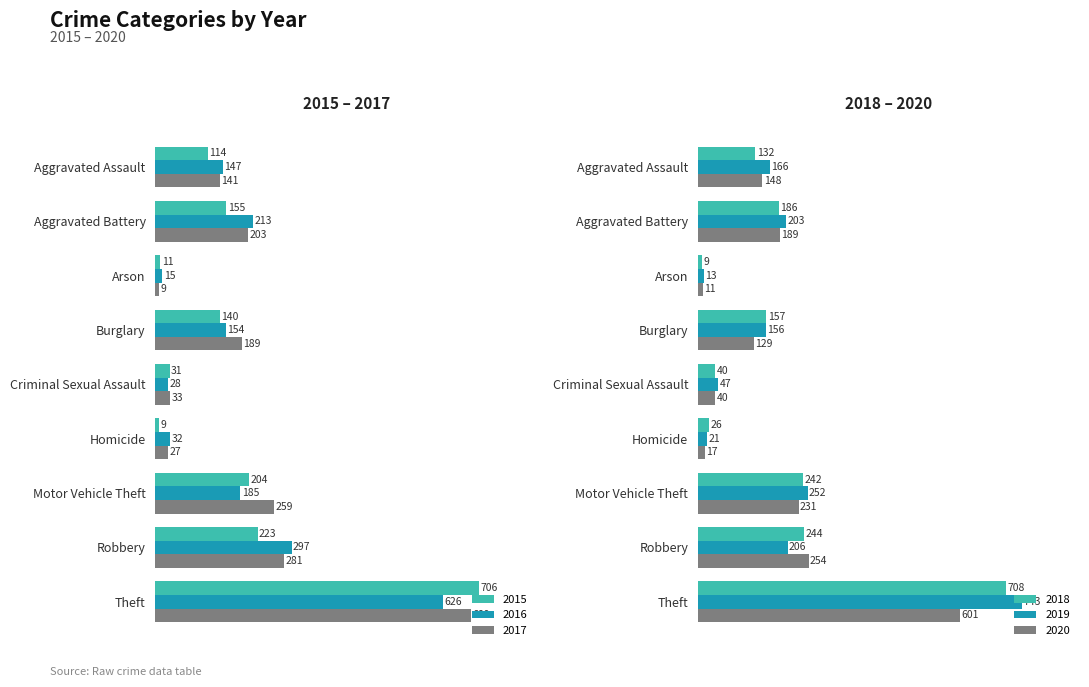

Reading right to left, list all the values displayed in this chart.

2015: Theft=706	Robbery=223	Motor Vehicle Theft=204	Homicide=9	Criminal Sexual Assault=31	Burglary=140	Arson=11	Aggravated Battery=155	Aggravated Assault=114
2016: Theft=626	Robbery=297	Motor Vehicle Theft=185	Homicide=32	Criminal Sexual Assault=28	Burglary=154	Arson=15	Aggravated Battery=213	Aggravated Assault=147
2017: Theft=689	Robbery=281	Motor Vehicle Theft=259	Homicide=27	Criminal Sexual Assault=33	Burglary=189	Arson=9	Aggravated Battery=203	Aggravated Assault=141
2018: Theft=708	Robbery=244	Motor Vehicle Theft=242	Homicide=26	Criminal Sexual Assault=40	Burglary=157	Arson=9	Aggravated Battery=186	Aggravated Assault=132
2019: Theft=743	Robbery=206	Motor Vehicle Theft=252	Homicide=21	Criminal Sexual Assault=47	Burglary=156	Arson=13	Aggravated Battery=203	Aggravated Assault=166
2020: Theft=601	Robbery=254	Motor Vehicle Theft=231	Homicide=17	Criminal Sexual Assault=40	Burglary=129	Arson=11	Aggravated Battery=189	Aggravated Assault=148